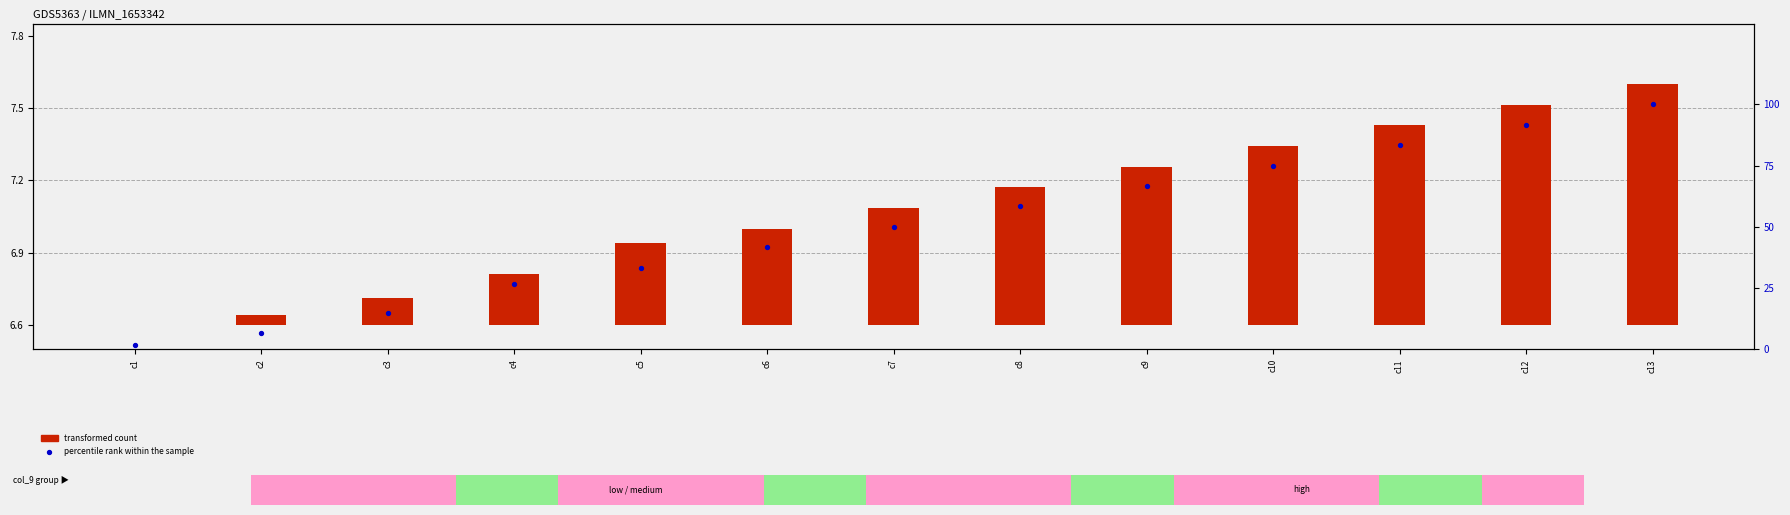

Between c6 and c9, which is larger?

c9